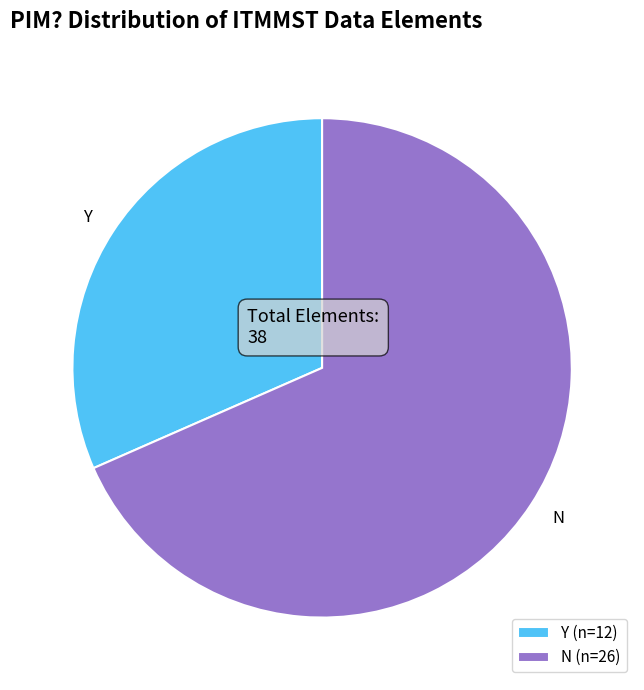

How many segments does this pie chart have?

2